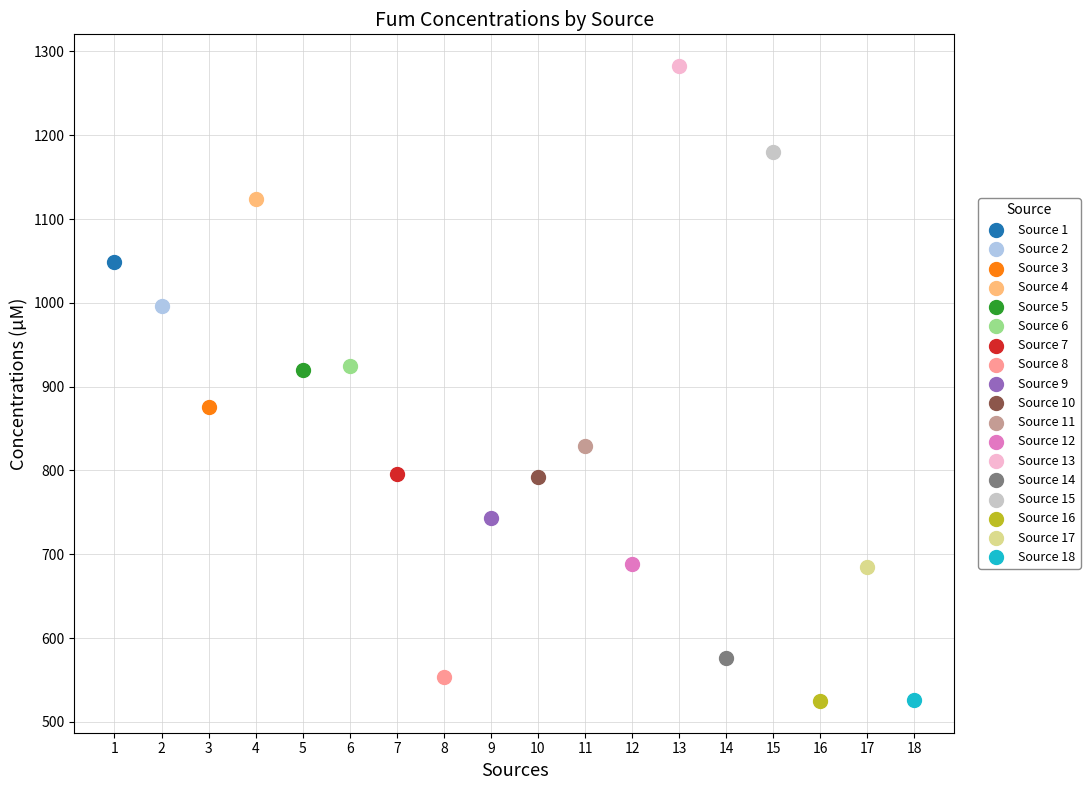

What are all the series names shown in the legend?

Source 1, Source 2, Source 3, Source 4, Source 5, Source 6, Source 7, Source 8, Source 9, Source 10, Source 11, Source 12, Source 13, Source 14, Source 15, Source 16, Source 17, Source 18